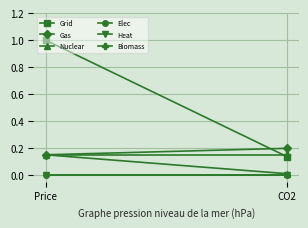

What is the maximum value shown in the chart?

1.0